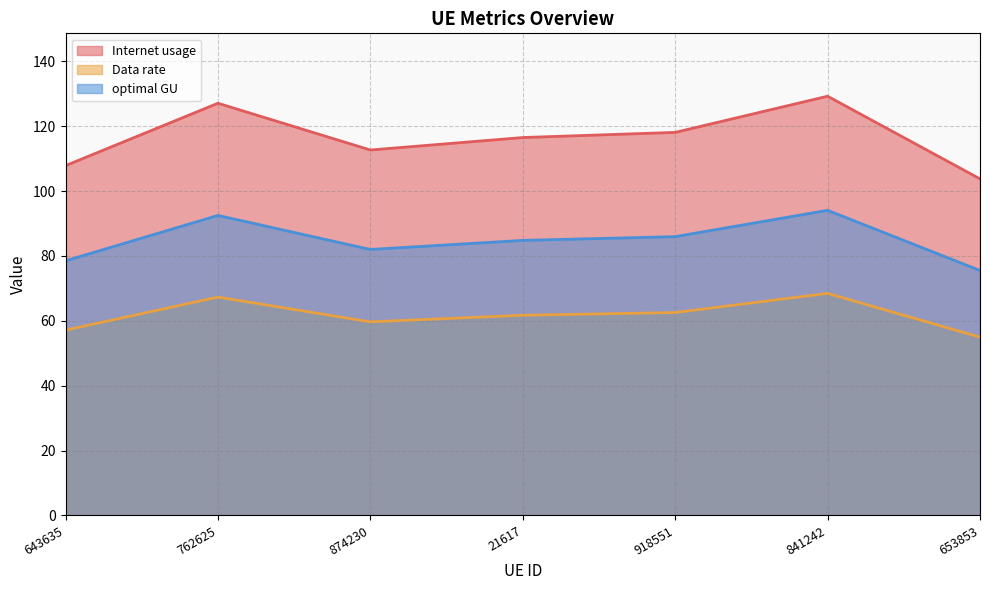

What are all the series names shown in the legend?

Internet usage, Data rate, optimal GU